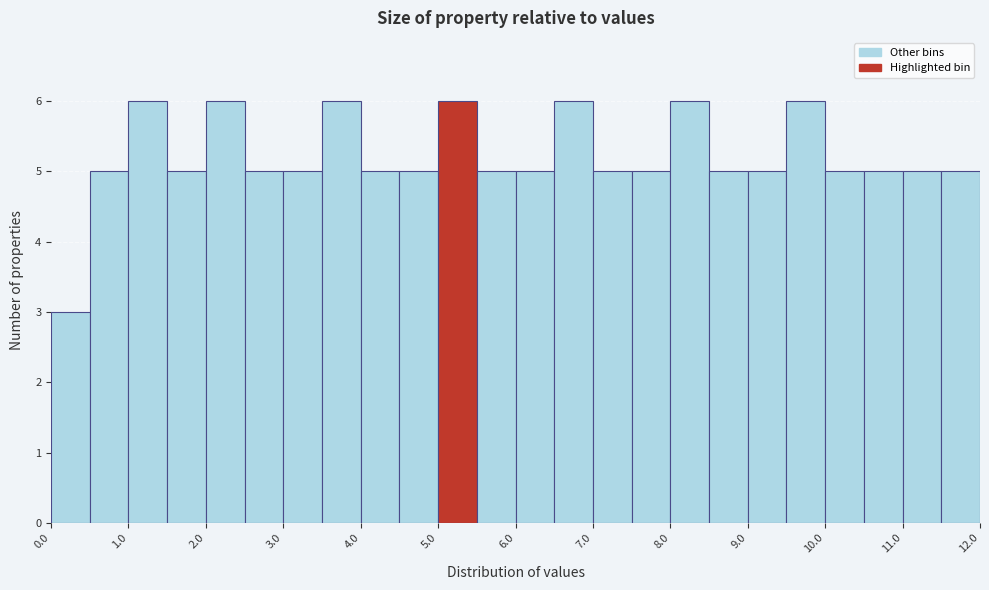

What is the height of the bar covering 1.0 to 1.5 on the x-axis? The values are not printed on the chart, so give them approximately, as read against the axis.

6